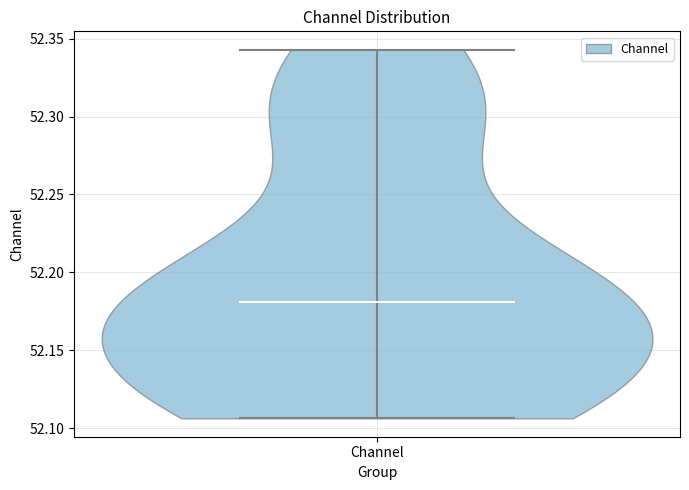

Where does the median line of the violin for Channel sit on the y-axis? The values are not printed on the chart, so give them approximately, as read against the axis.

52.180